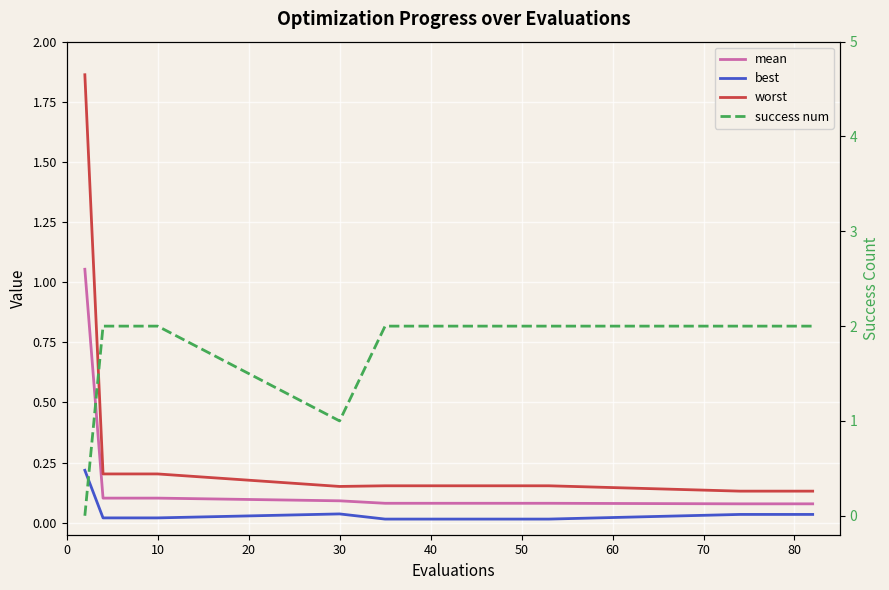

Is it true that best equals 0.0 at 14?

False